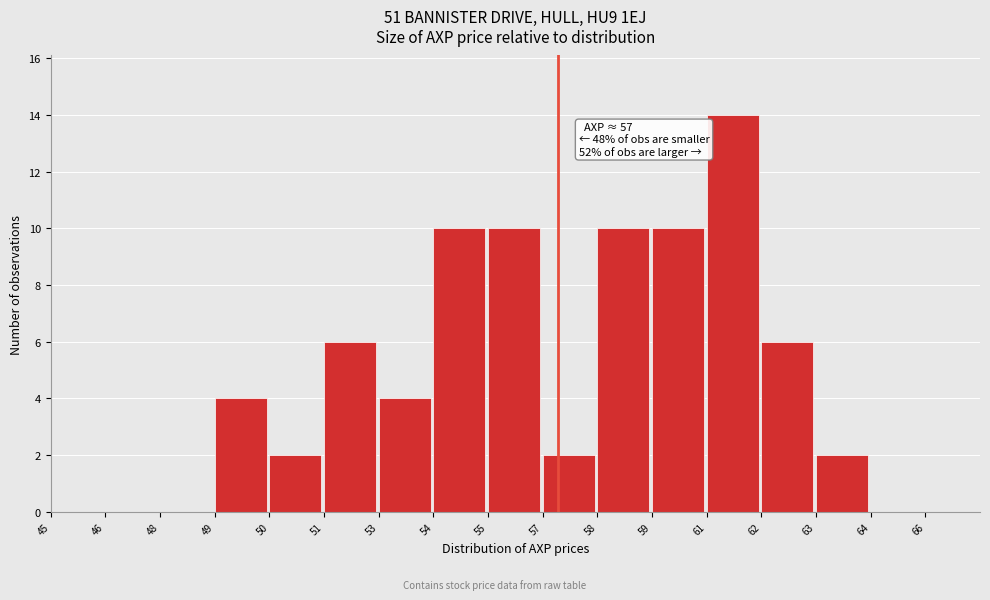

Reading left to right, transcribe all the data shown in this chart.

45=0	46=0	48=0	49=4	50=2	51=6	53=4	54=10	55=10	57=2	58=10	59=10	61=14	62=6	63=2	64=0	66=0